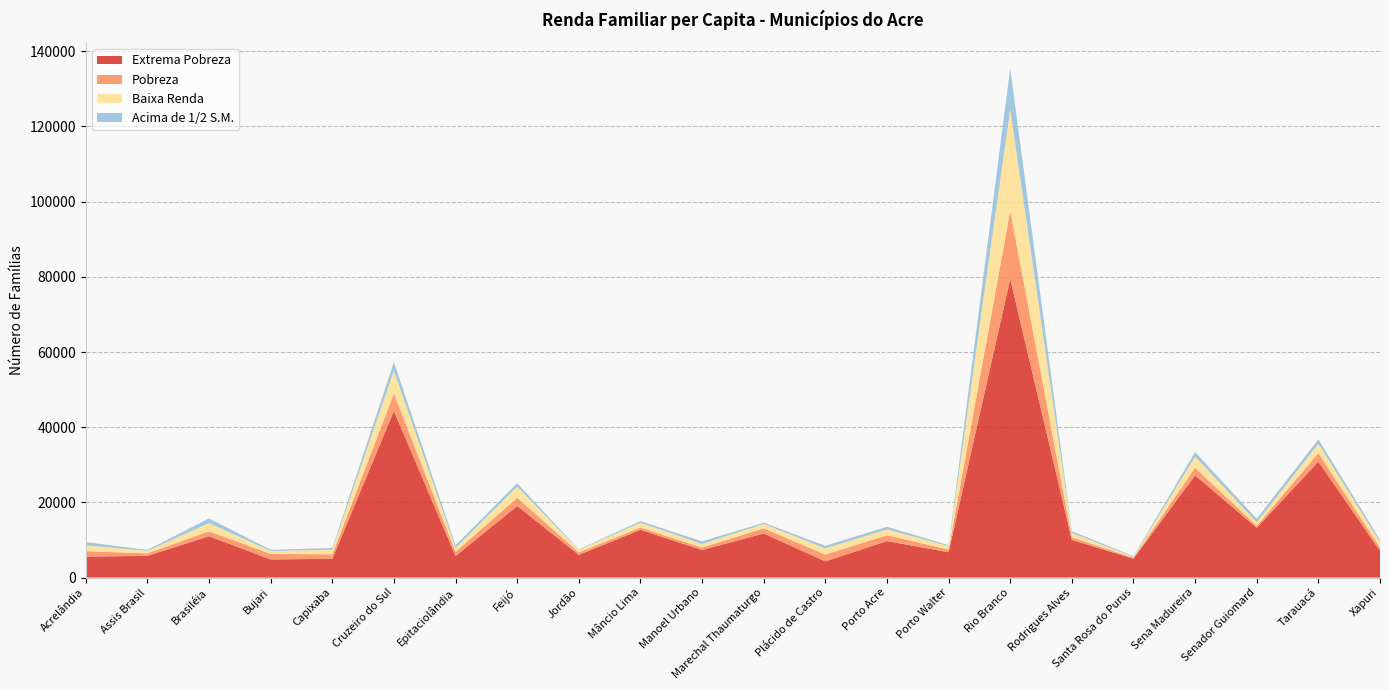

Reading right to left, what are all the values shown in this chart?

Extrema Pobreza: 7091	30839	13254	27172	5024	10017	79421	6731	9702	4304	11730	7324	12697	6038	19041	5705	44311	4988	4823	10990	5763	5576
Pobreza: 899	2277	500	2030	232	706	18134	717	1578	1802	1377	642	631	653	2203	1149	4653	1201	1455	1332	679	1437
Baixa Renda: 1480	2477	963	3000	218	1159	27064	899	1530	1664	1146	975	1253	642	2959	1060	6031	1232	800	2176	636	1565
Acima de 1/2 S.M.: 601	1184	923	1177	205	465	10809	272	697	665	333	678	440	145	882	736	2308	450	303	1234	246	874